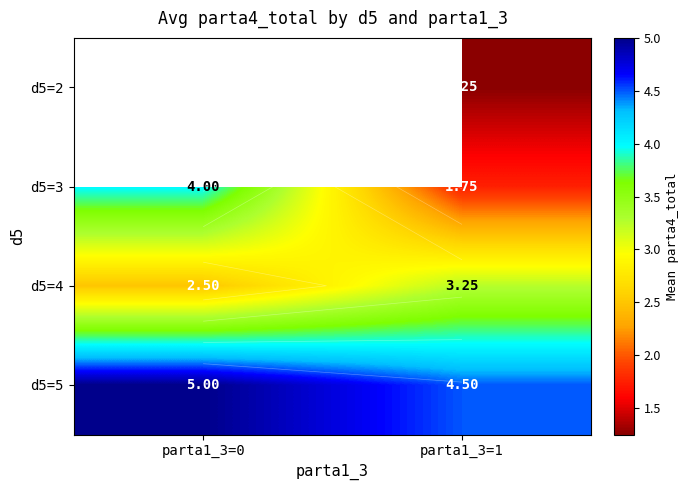

What is the maximum value for d5=4?

3.2